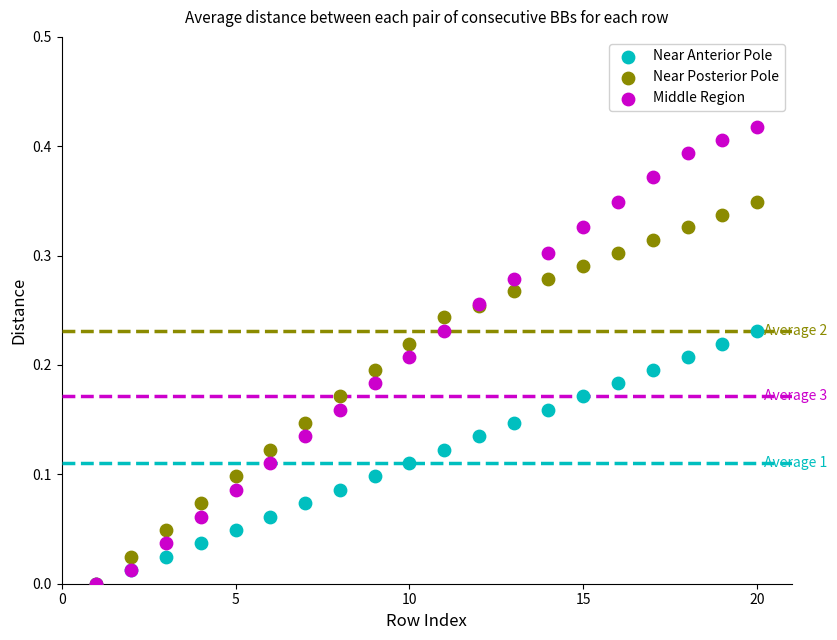

Which series contains the highest Y value?

Middle Region